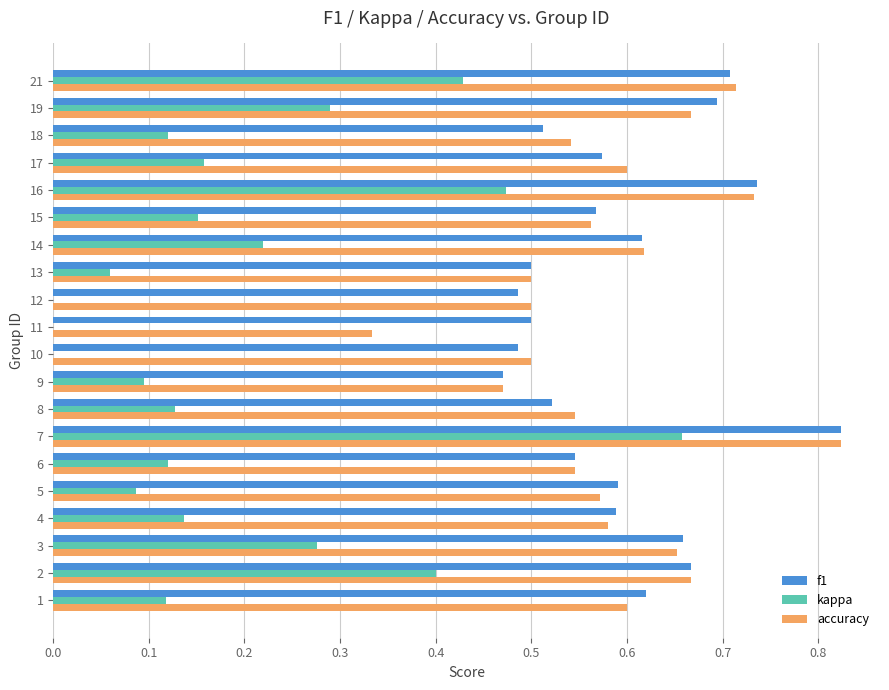

True or false: f1 has a value of 0.8 at 15.

False